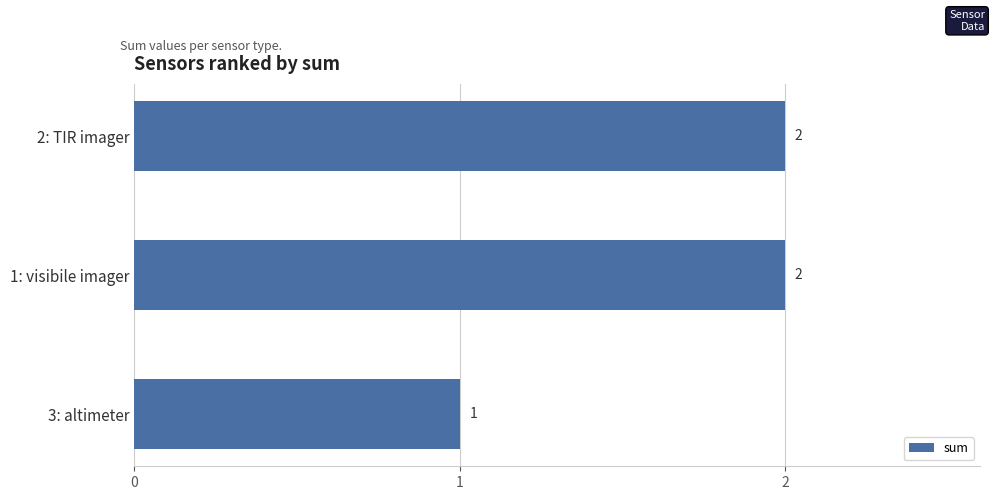

What is the change in value from 3: altimeter to 2: TIR imager?

+1